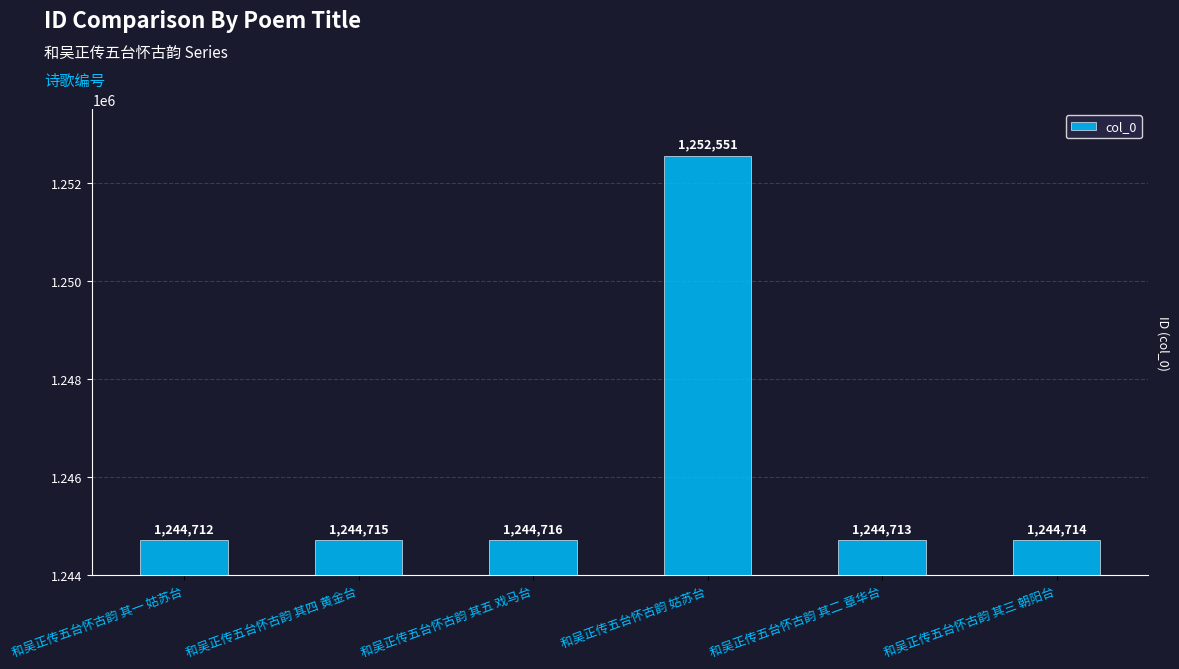

Which has a higher value, 和吴正传五台怀古韵 其二 章华台 or 和吴正传五台怀古韵 其五 戏马台?

和吴正传五台怀古韵 其五 戏马台